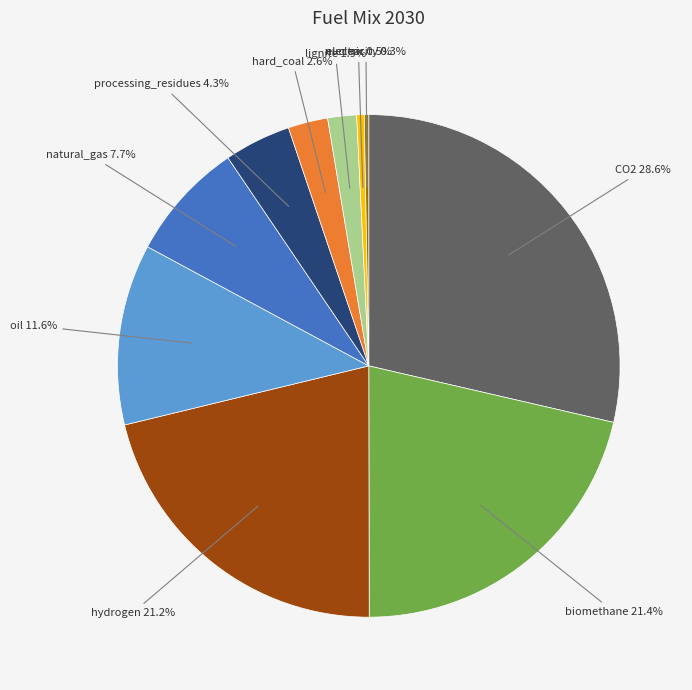

Is there any slice that represents more than half of the pie?

No